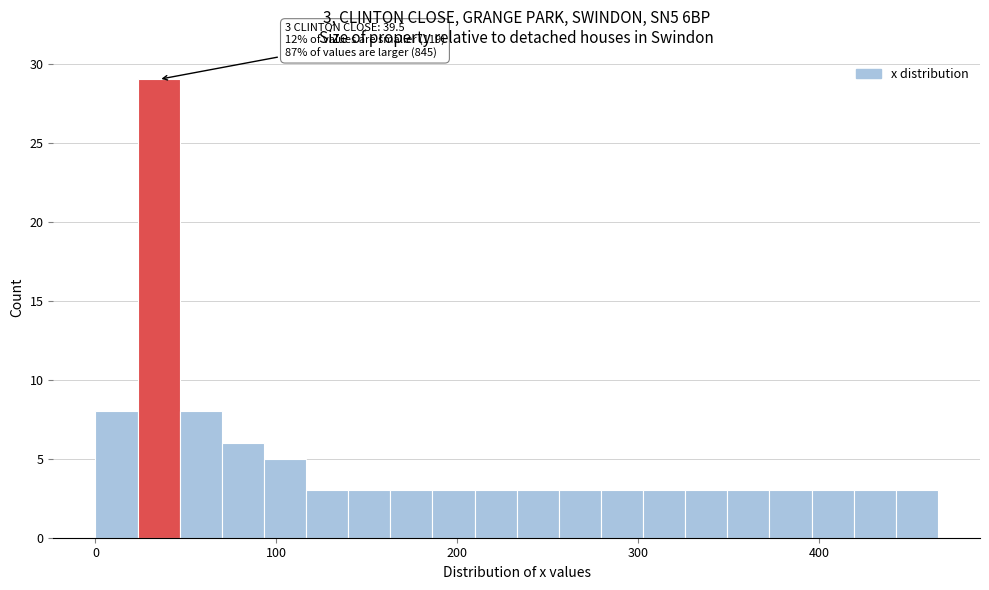

Around what value on the x-axis is the tallest bar? Give the approximate position of its centre, as read against the axis.

30